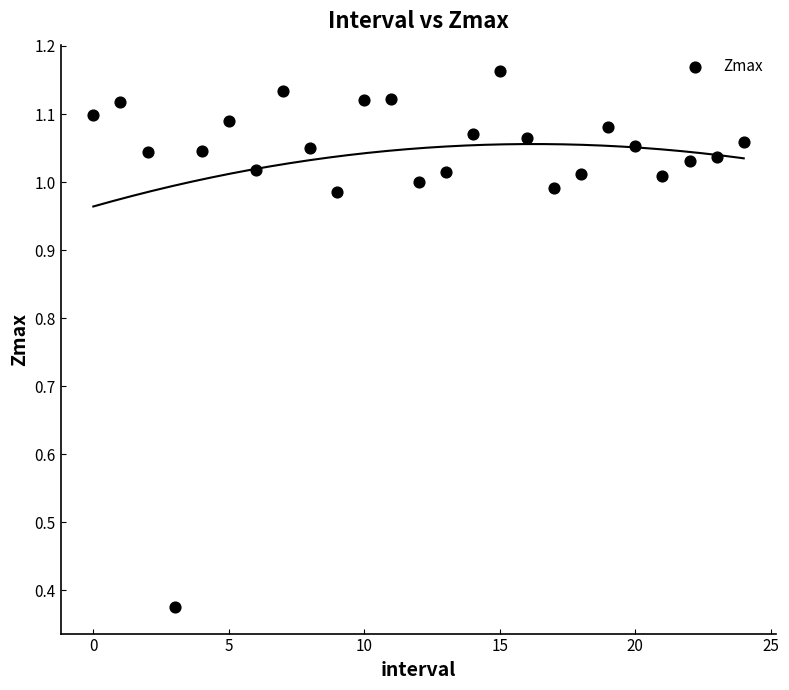

What is the range of Y values (max minus min)?

0.8